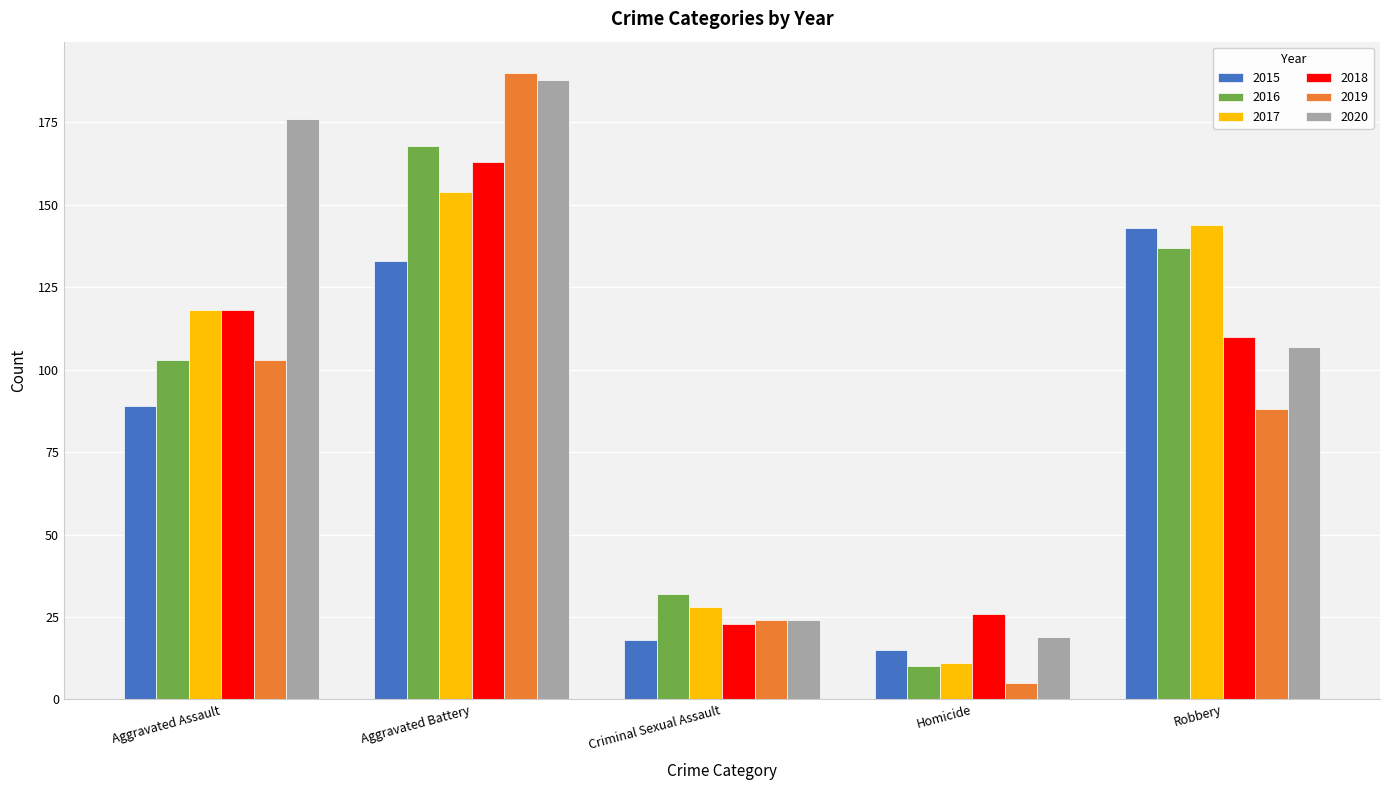

List the series in order of their peak value, highest first.

2019, 2020, 2016, 2018, 2017, 2015